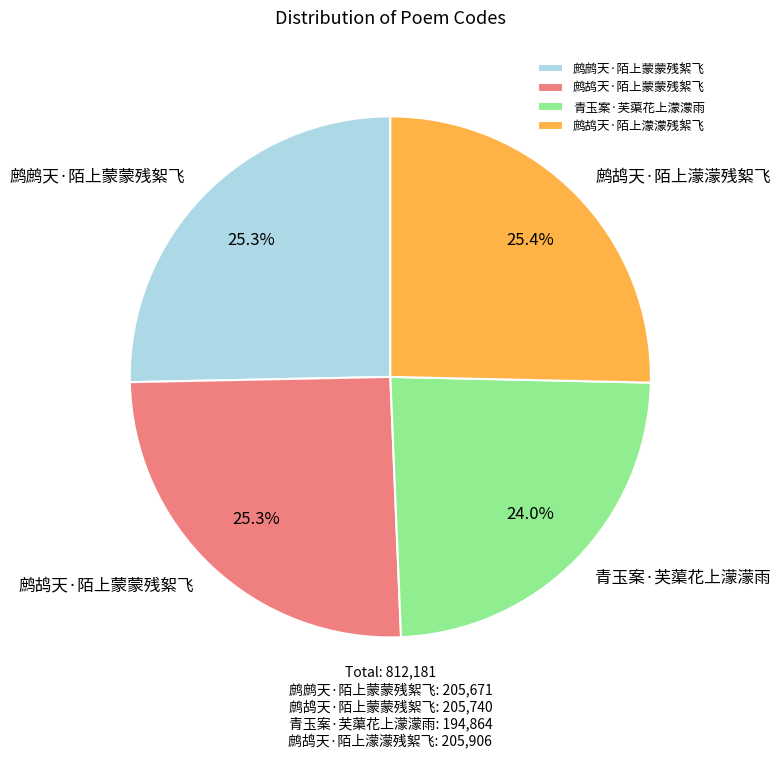

How much of the chart is everything except 青玉案·芙蕖花上濛濛雨?

76.0%